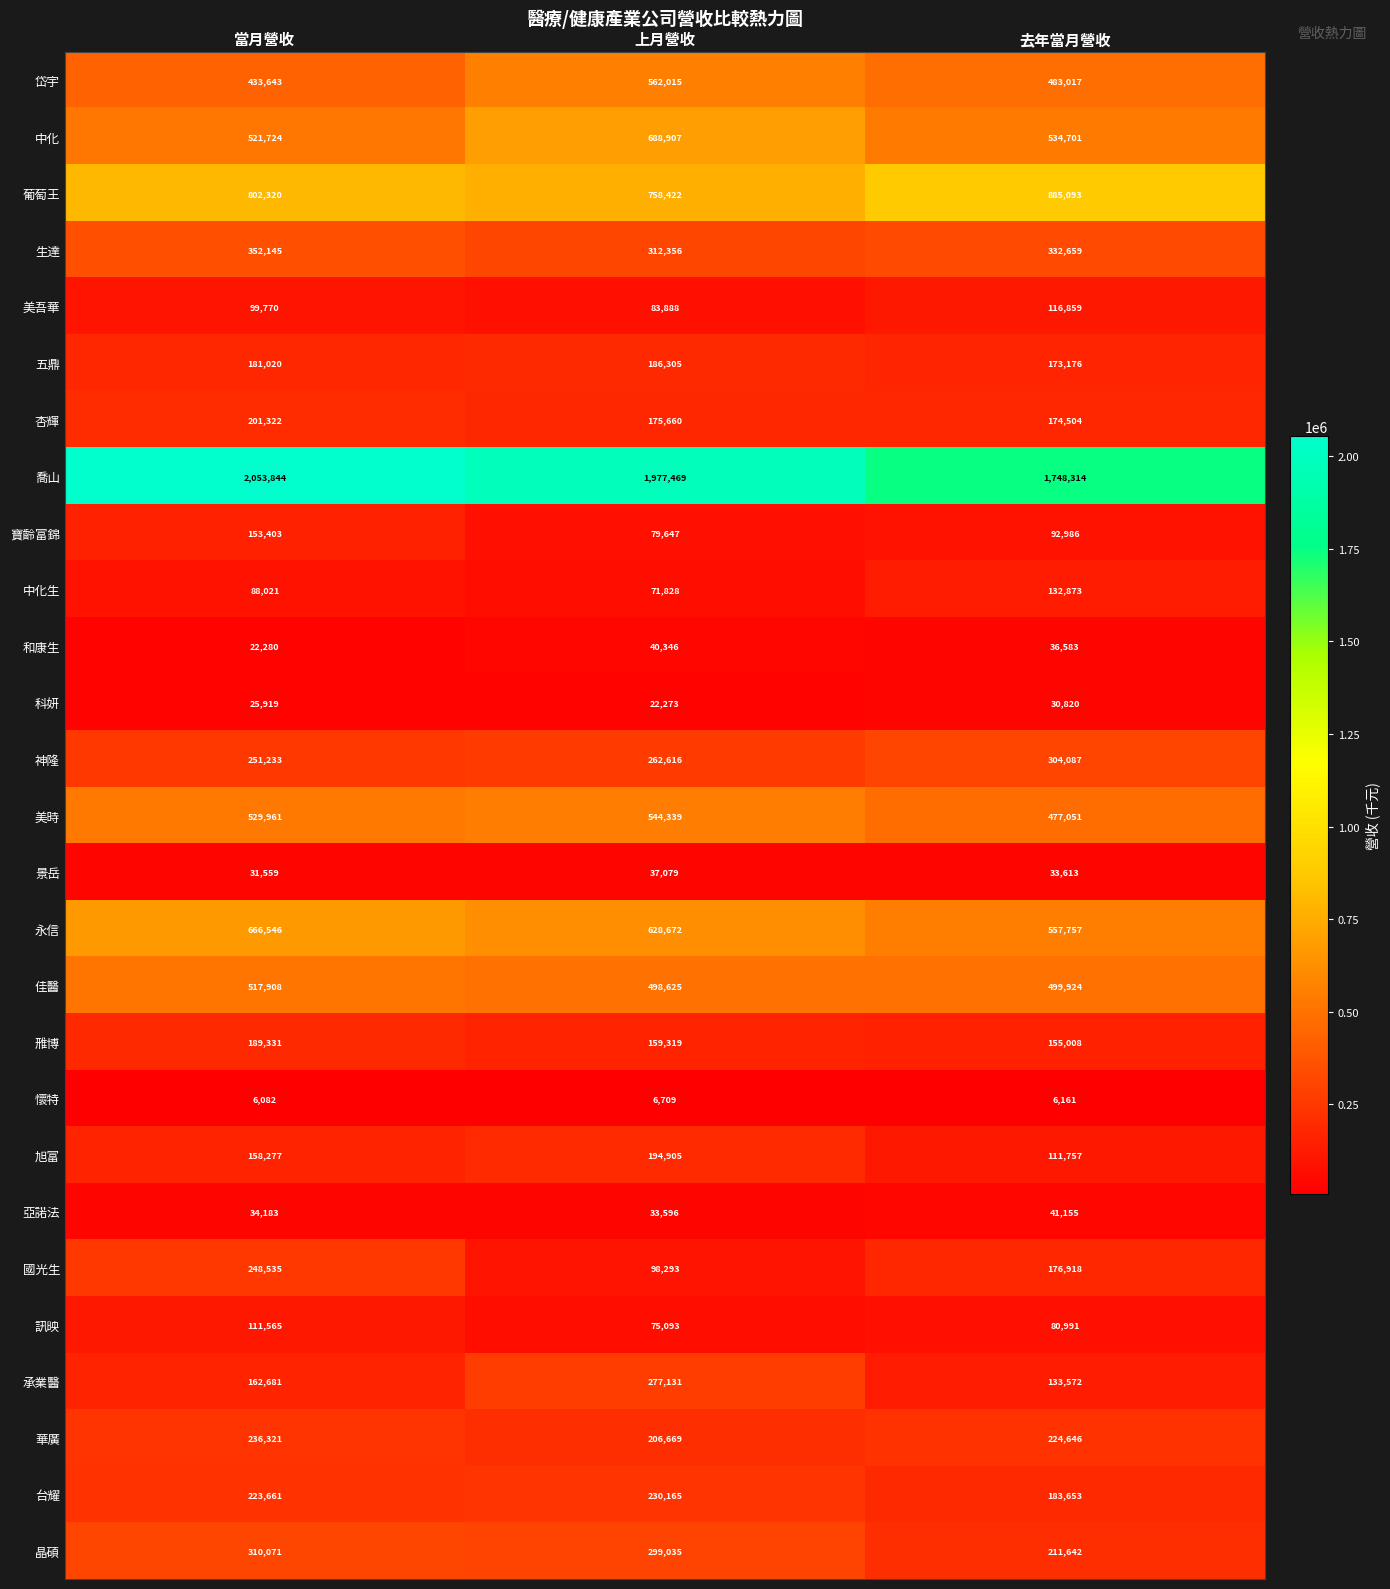

Rank the series by their maximum value, from lowest to highest.

懷特, 科妍, 景岳, 和康生, 亞諾法, 訊映, 美吾華, 中化生, 寶齡富錦, 五鼎, 雃博, 旭富, 杏輝, 台耀, 華廣, 國光生, 承業醫, 神隆, 晶碩, 生達, 佳醫, 美時, 岱宇, 永信, 中化, 葡萄王, 喬山